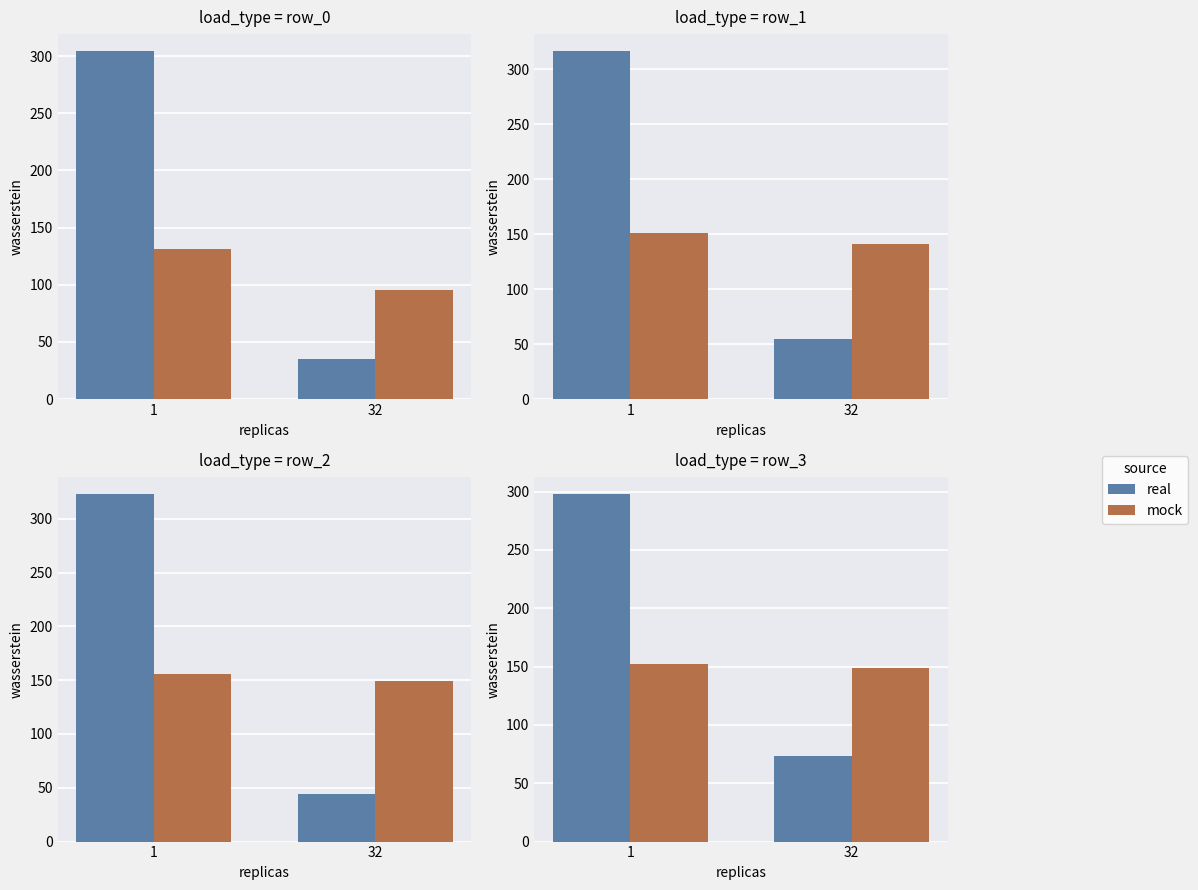

What is the value of the real bar at the 2nd from the left?

73